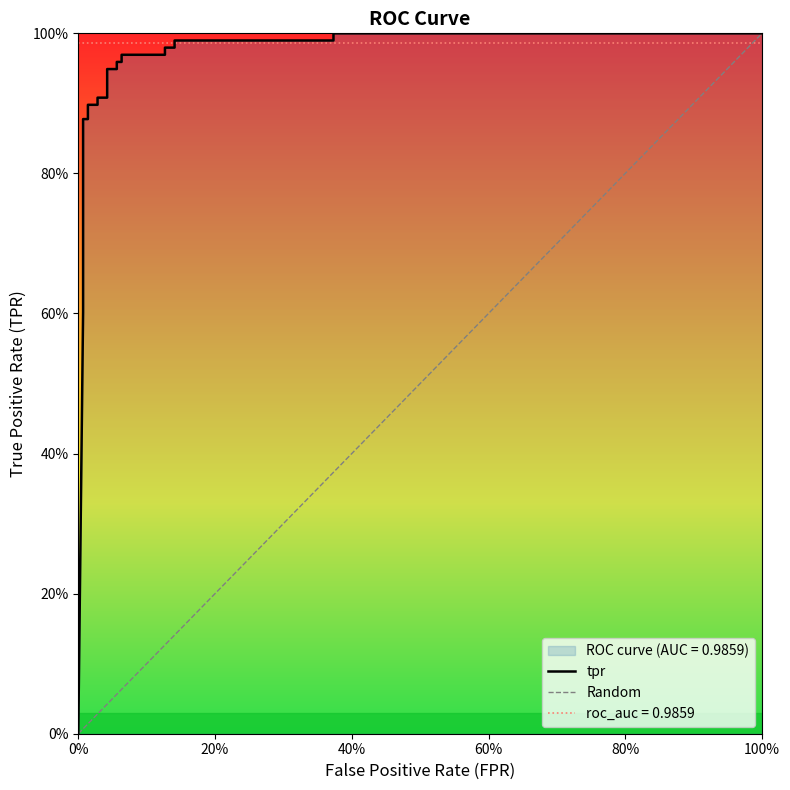

What is the label of the 1st point from the left?

fpr